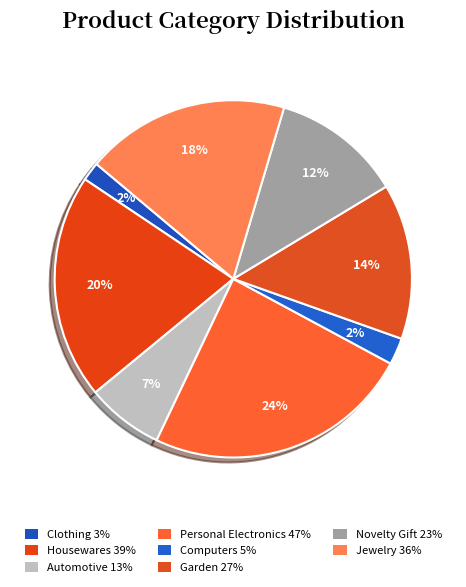

Is Housewares the majority of the pie?

No